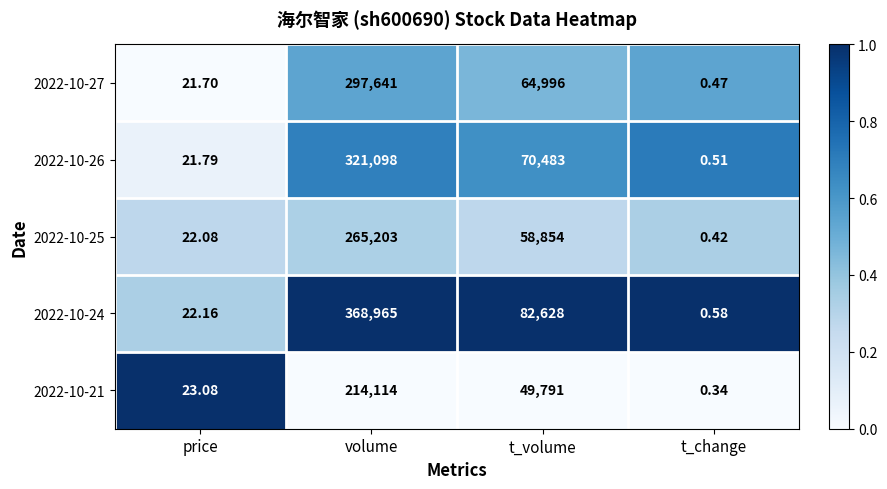

At which label is 2022-10-27 closest to 148820?

t_volume